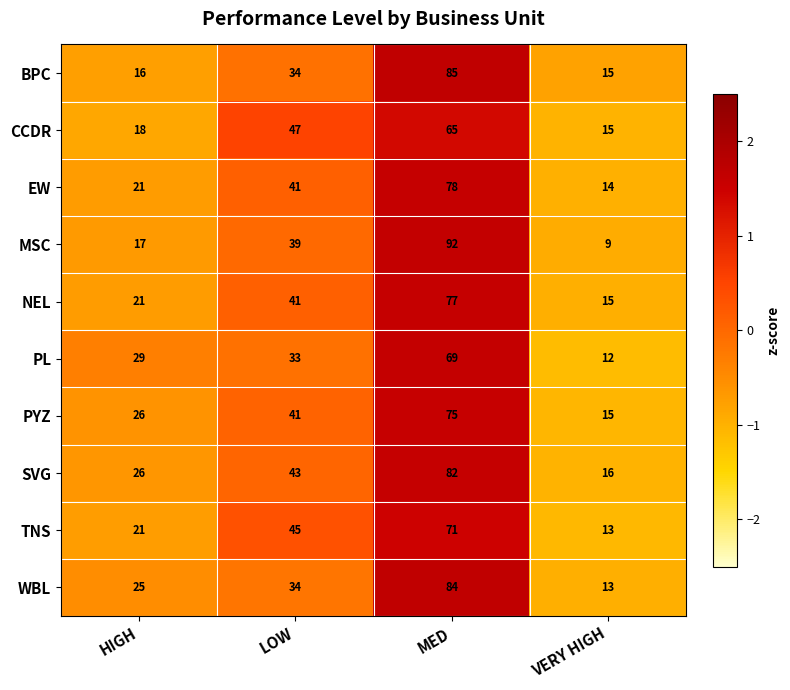

At MED, list the series in order from largest to smallest.

MSC, BPC, WBL, SVG, EW, NEL, PYZ, TNS, PL, CCDR